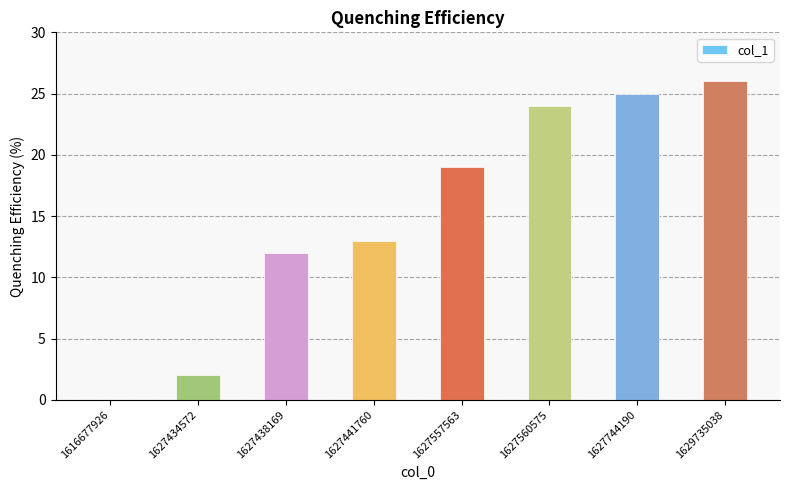

Reading left to right, what are all the values shown in this chart?

0	2	12	13	19	24	25	26